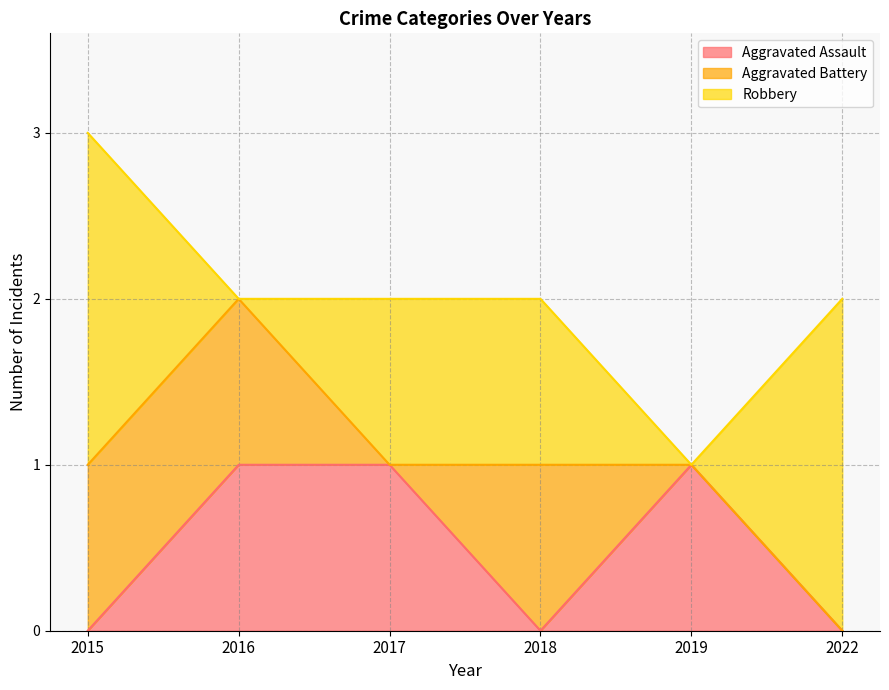

The value of Aggravated Assault at 2015 is -1. True or false?

False